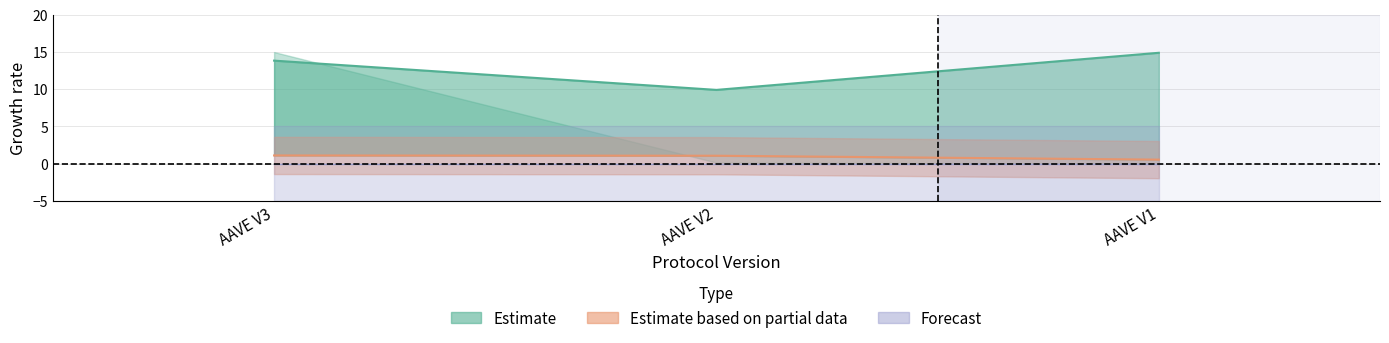

What is the average value of the change_7d series?

12.9